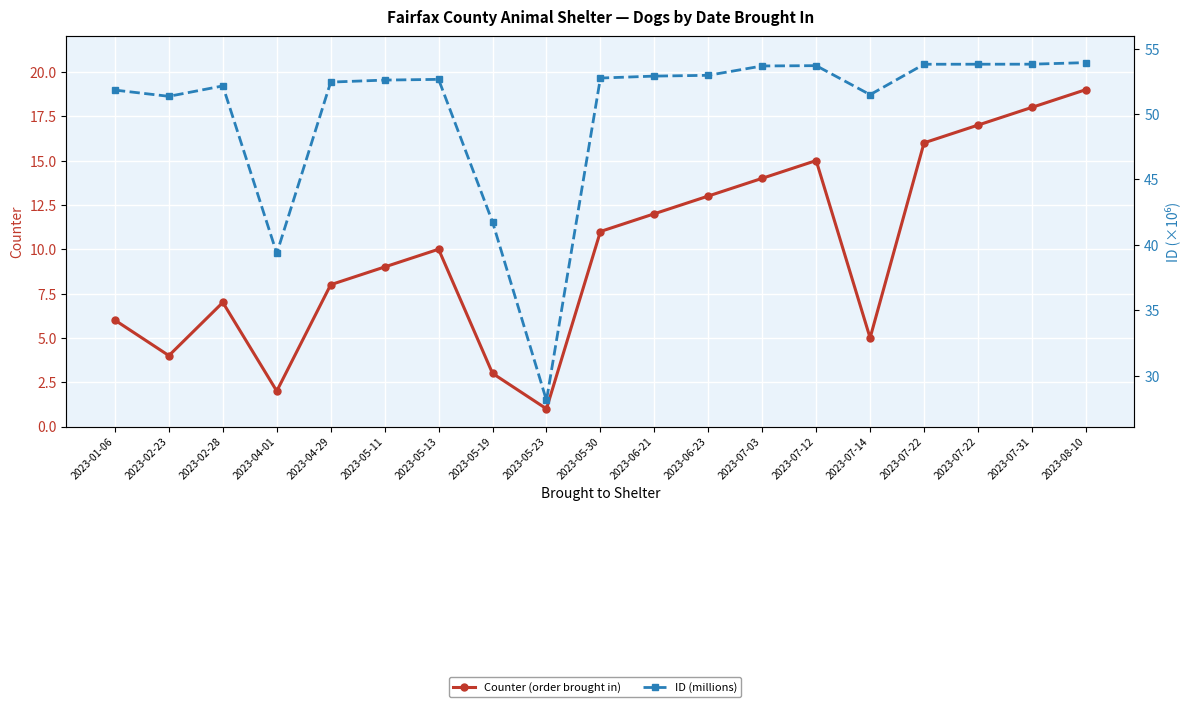

At which category does Counter (order brought in) reach its first local peak?

2023-02-28